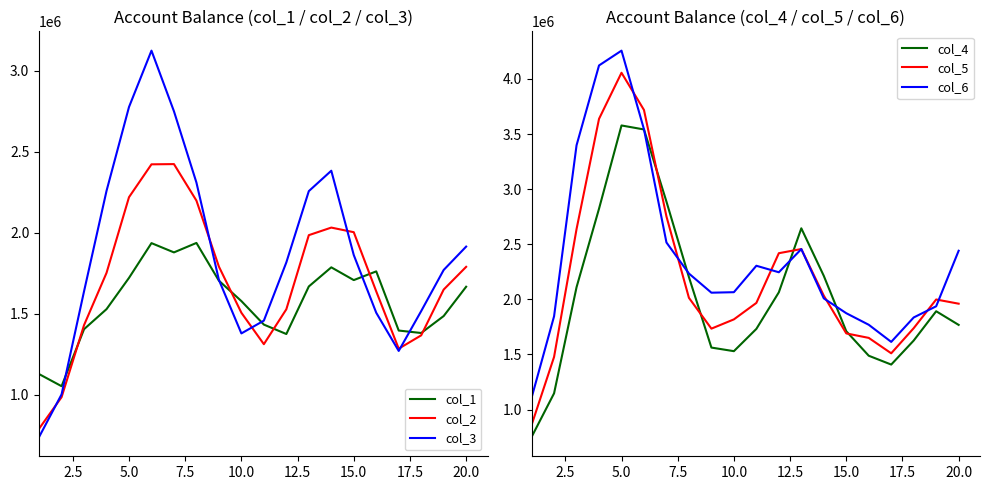

Read the col_2 value at 15.0.

2002318.1